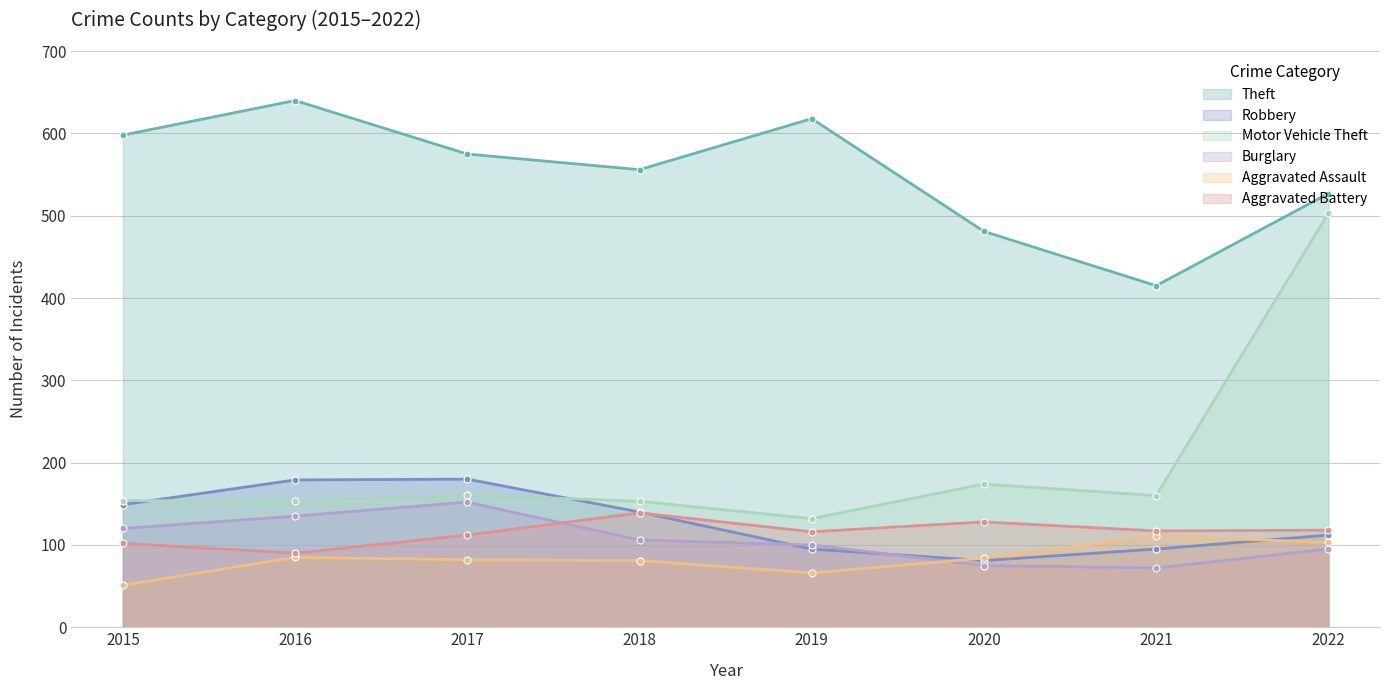

What is the difference between the highest and lowest values at 2018?

475